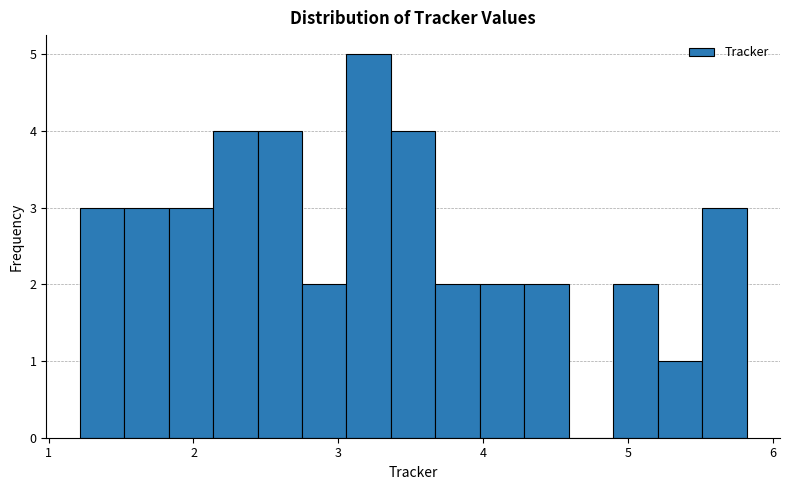

Read against the x-axis, roughly where is the centre of the tallest bar?

3.2